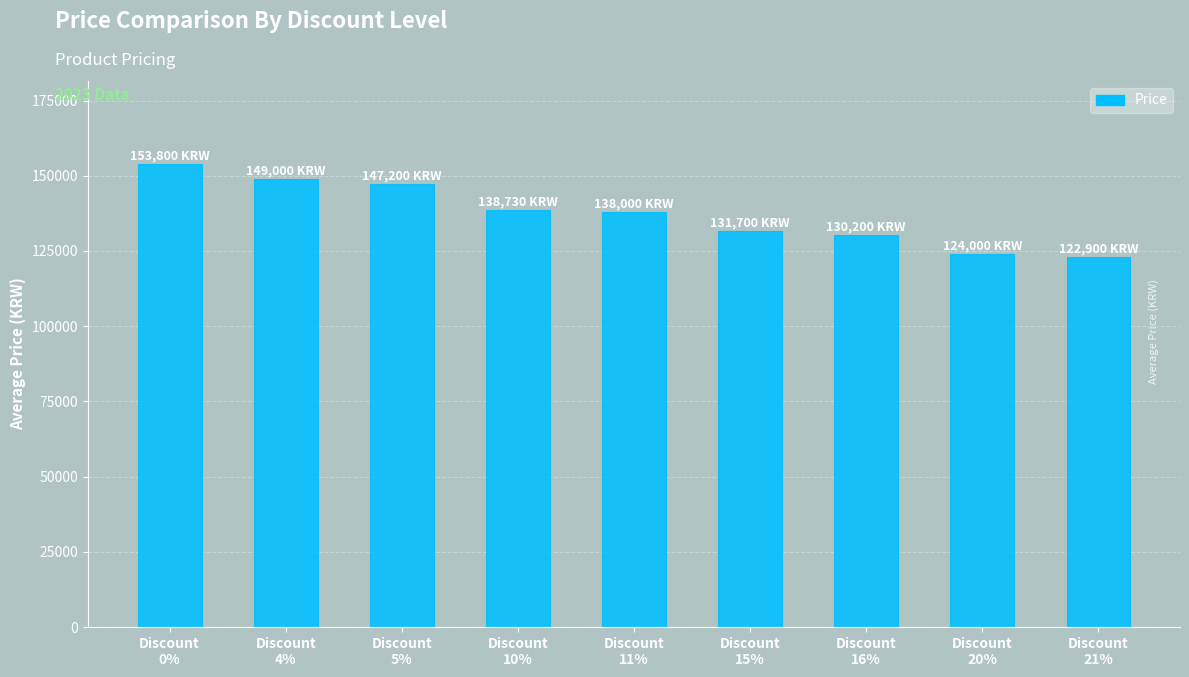

What is the difference between the maximum and minimum values?

30900